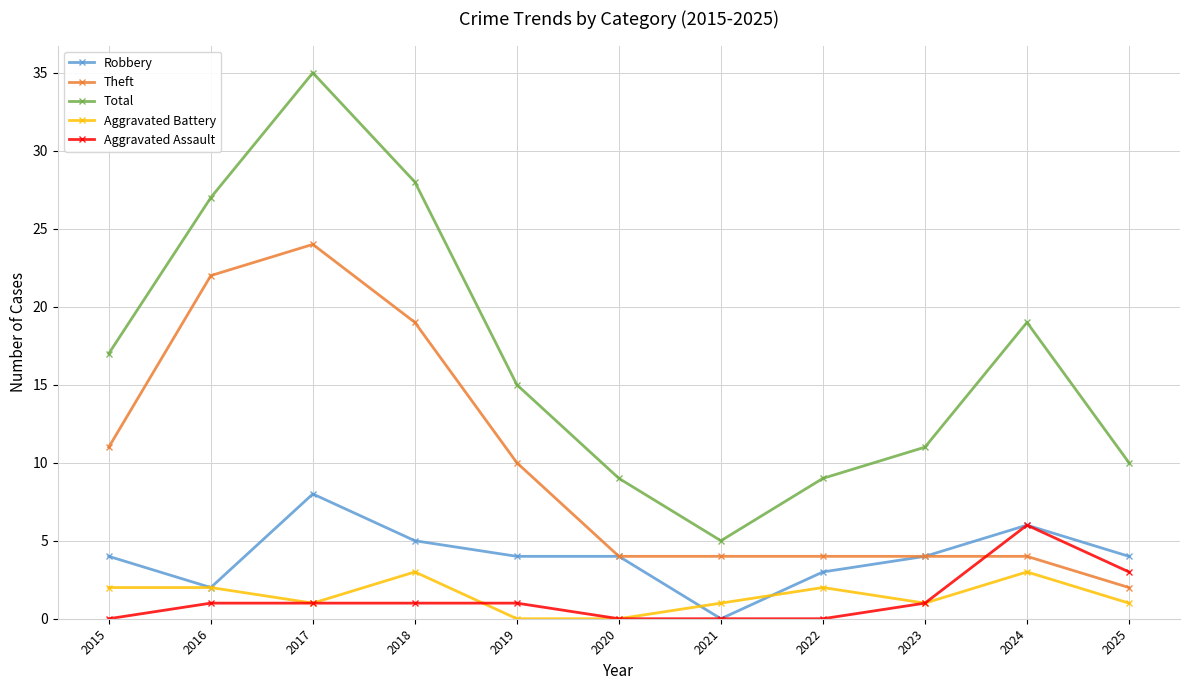

Is it true that Theft equals 2 at 2020?

False